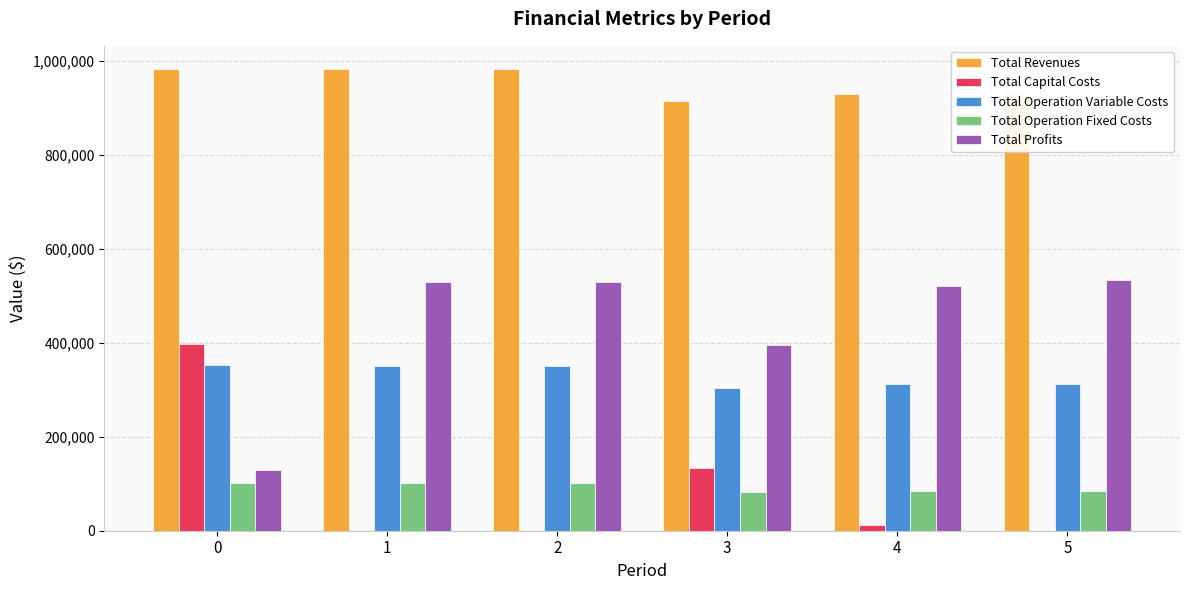

How many groups of bars are there?

6